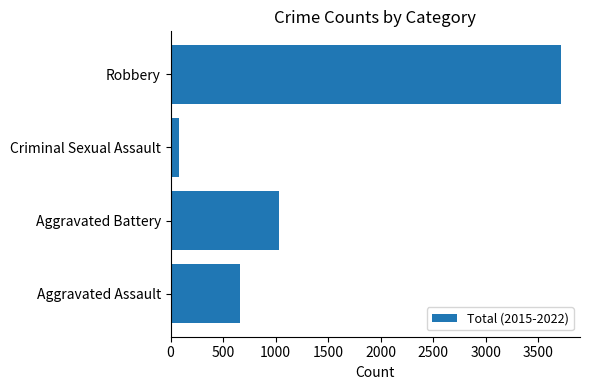

Count the number of categories in the chart.

4